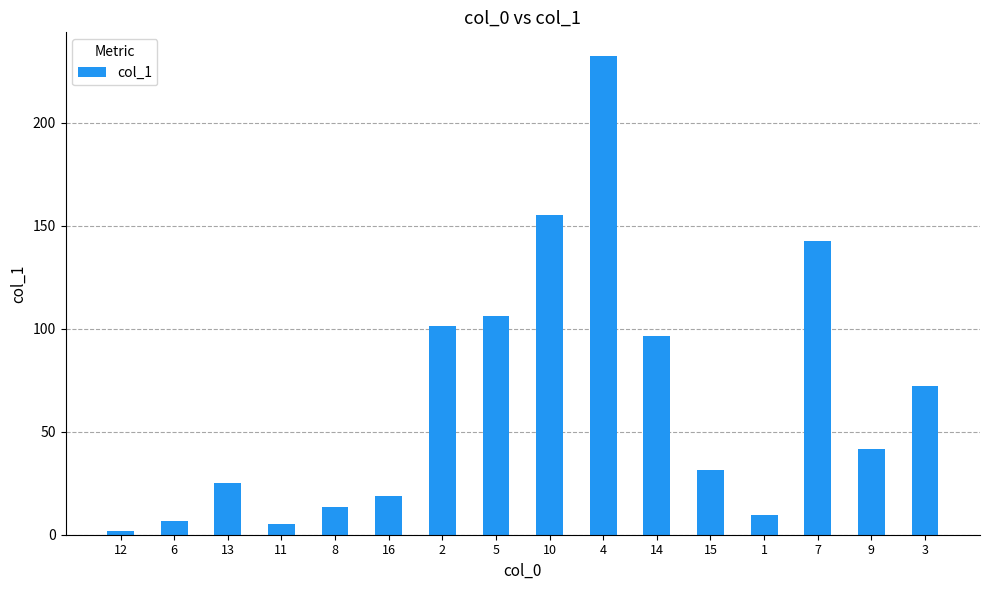

Which label corresponds to the smallest value in the chart?

12